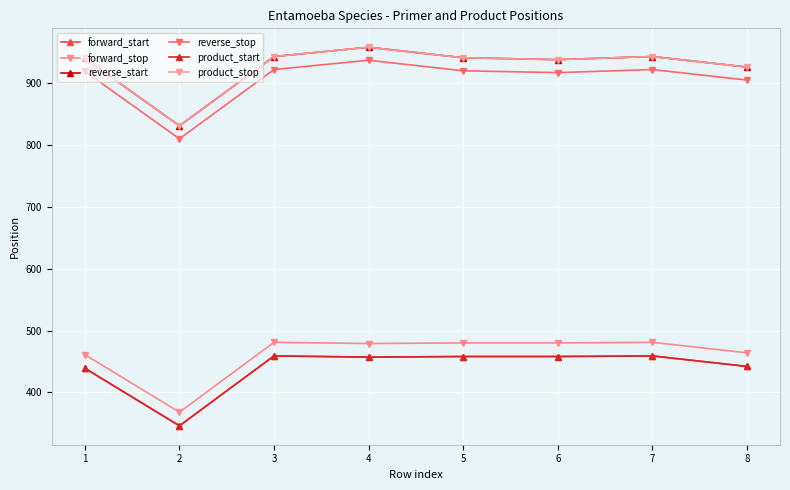

Which series has the widest spread of values?

reverse_start